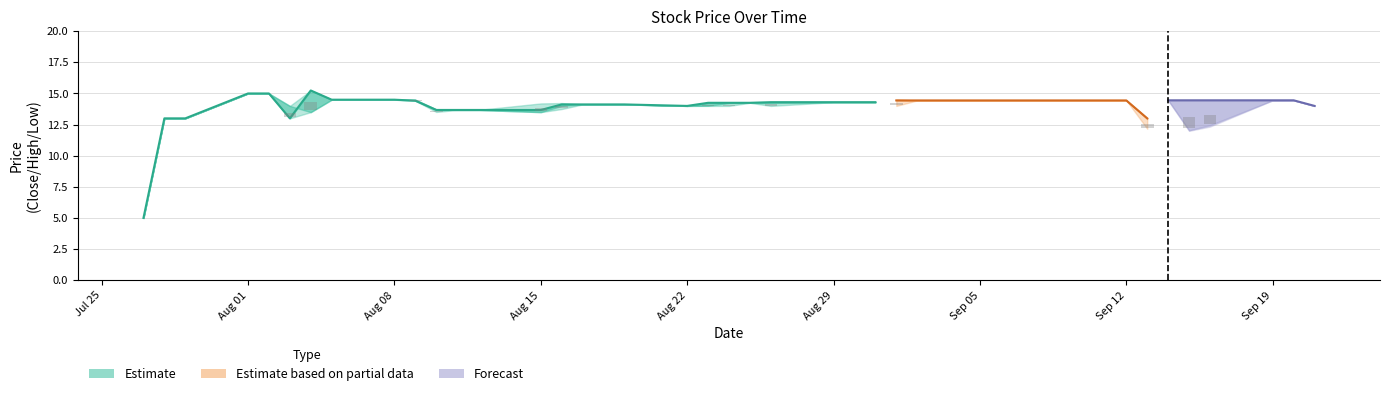

What is the lowest value of the Low series?

5.0